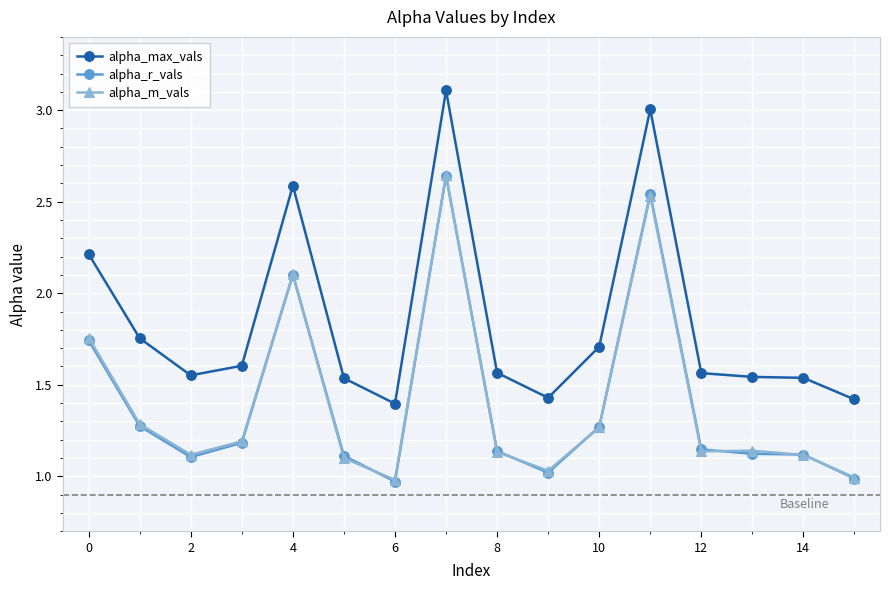

True or false: alpha_max_vals has more than 0 interior local peaks.

True